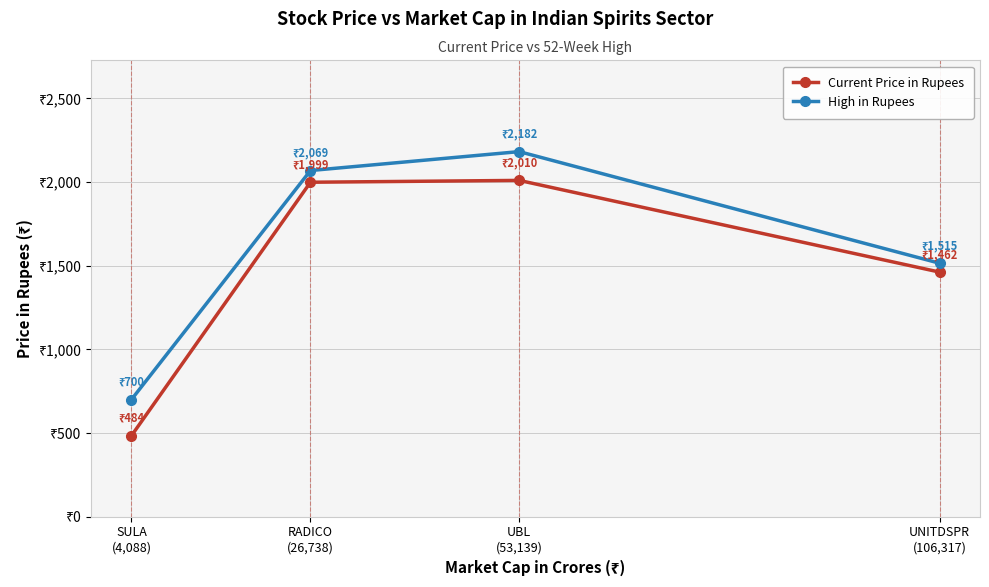

Which series changed the most between RADICO
(26,738) and UNITDSPR
(106,317)?

High in Rupees